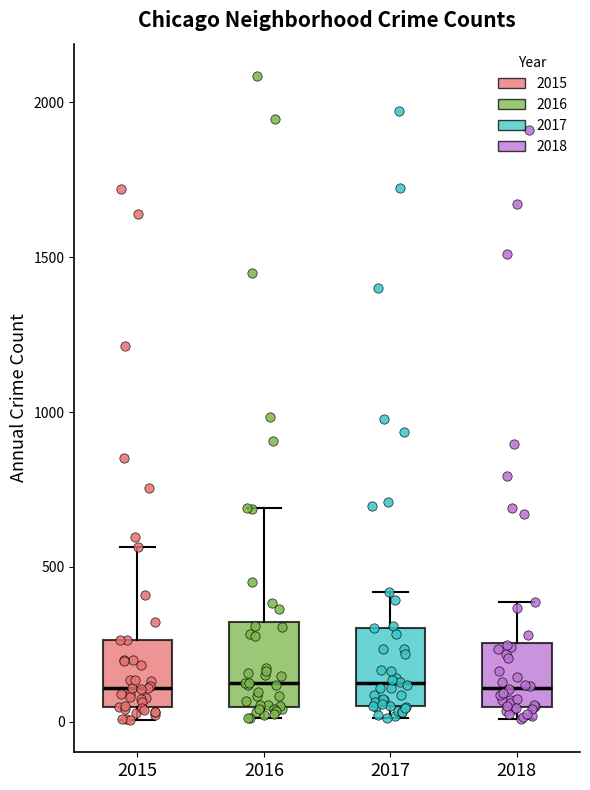

Where is the lower edge of the box at x = 2016 on the y-axis? The values are not printed on the chart, so give them approximately, as read against the axis.

50